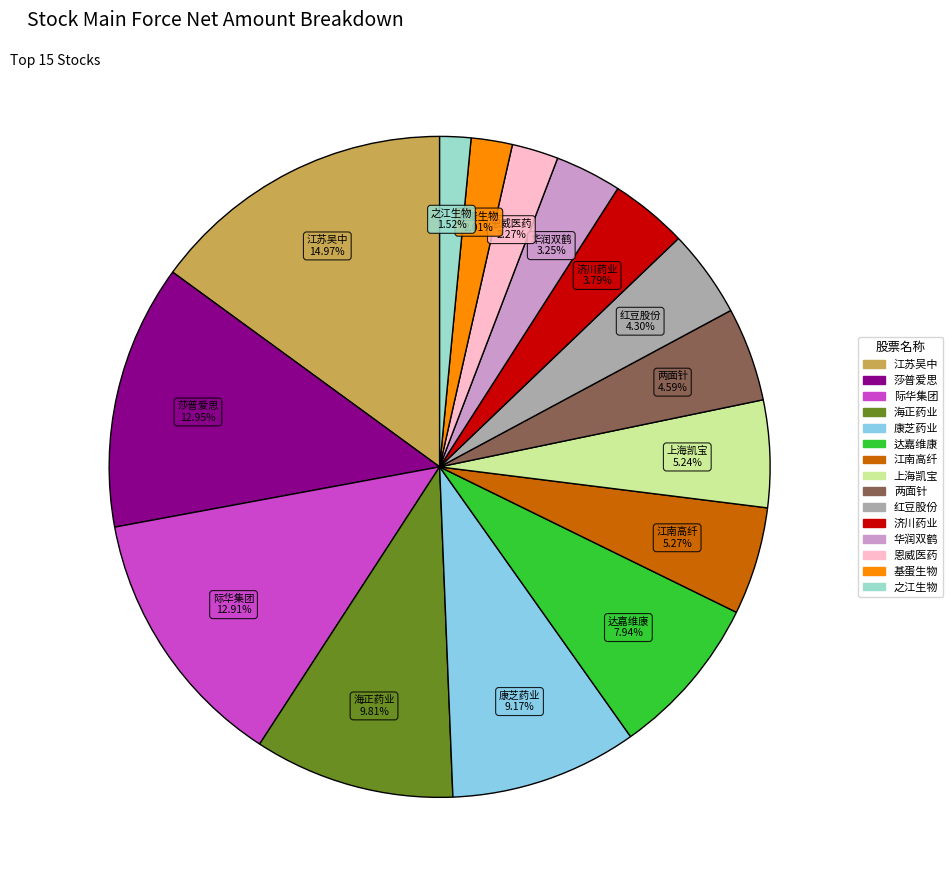

What percentage is the 康芝药业 slice, to the nearest percent?

9%